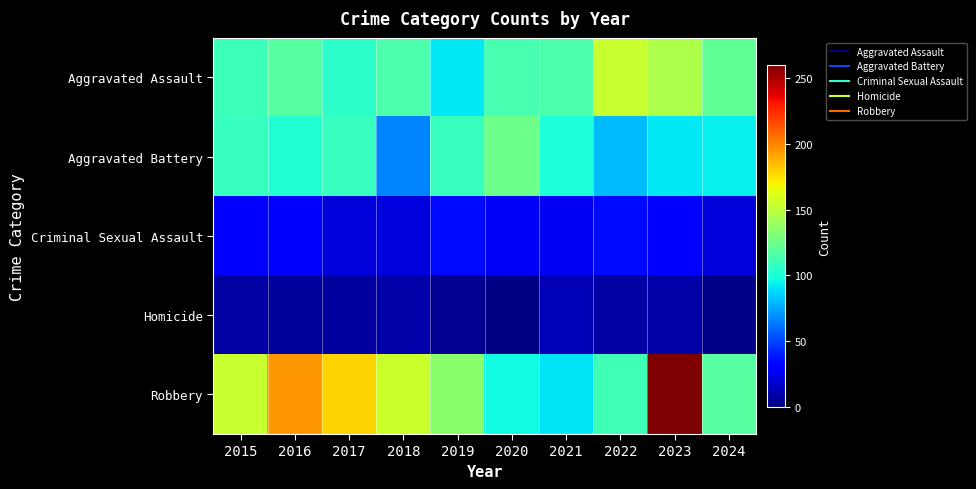

At how many categories does at least one series exceed 101?

10